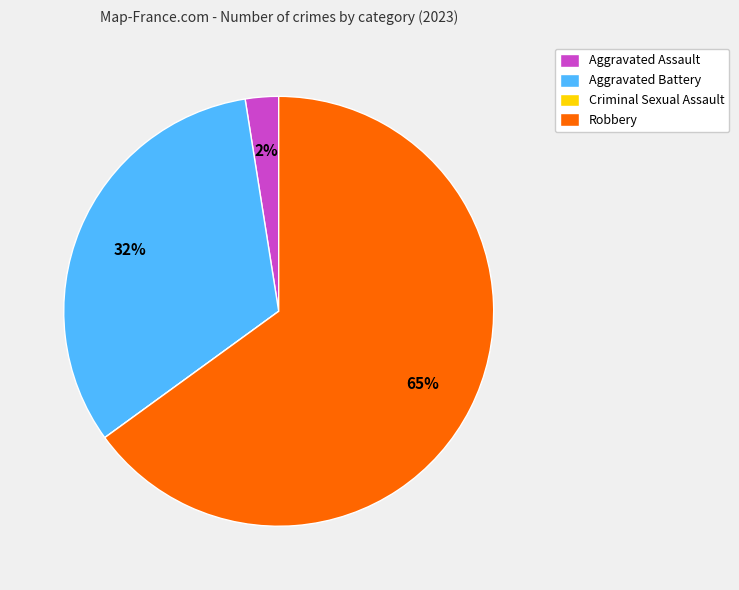

To the nearest percent, what percentage of the pie is Aggravated Battery?

32%